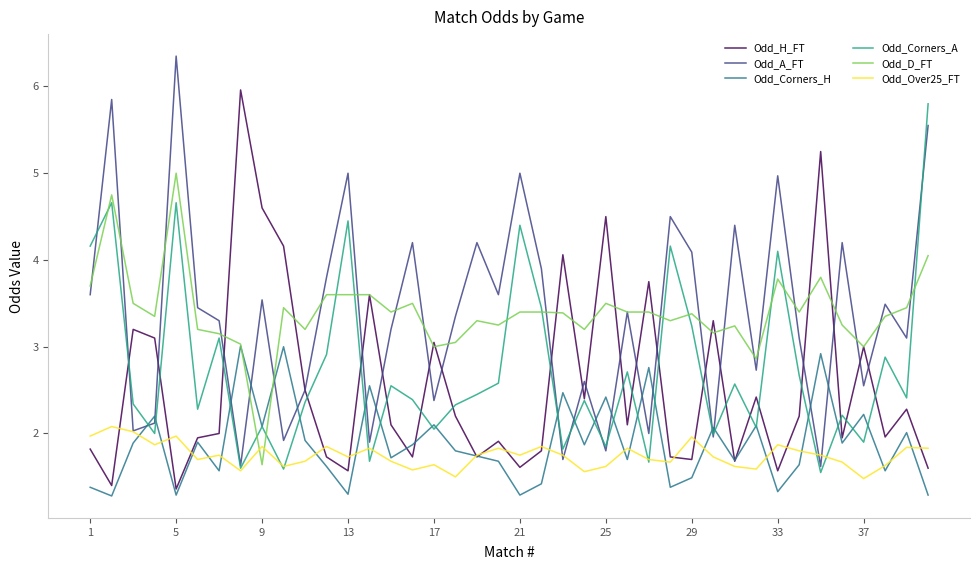

What is the lowest value of the Odd_H_FT series?

1.4